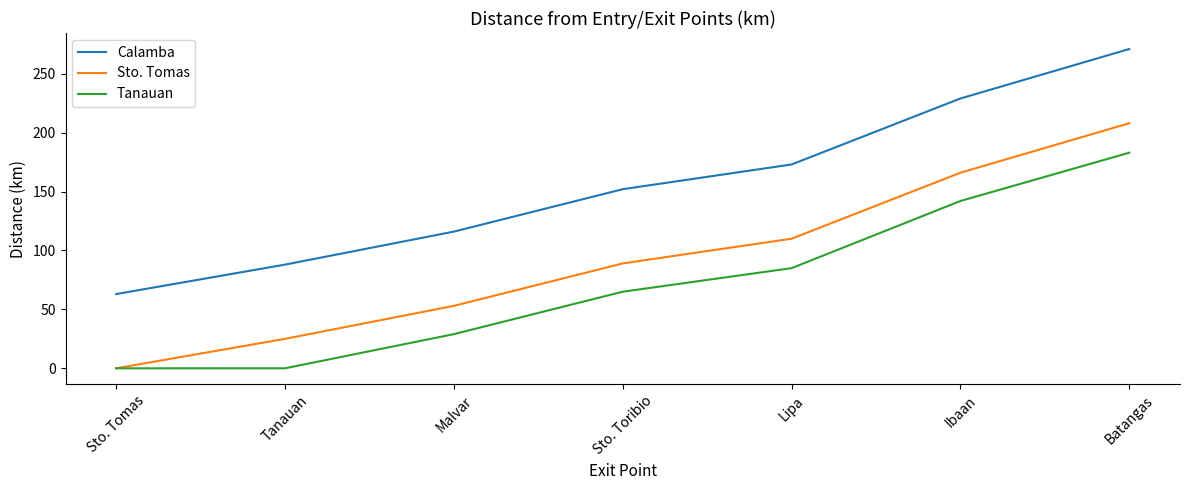

Rank the series by their average value, from lowest to highest.

Tanauan, Sto. Tomas, Calamba